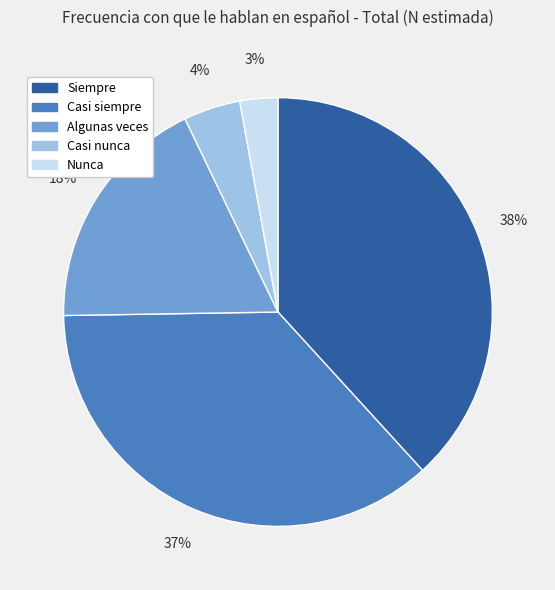

Rank the categories by value from lowest to highest.

Nunca, Casi nunca, Algunas veces, Casi siempre, Siempre